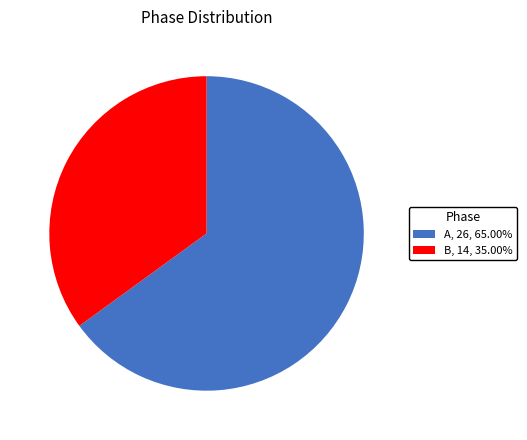

How many segments does this pie chart have?

2